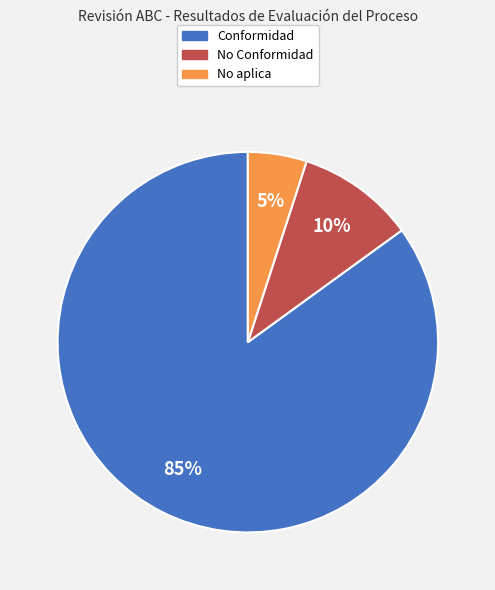

Which slice is the largest?

Conformidad